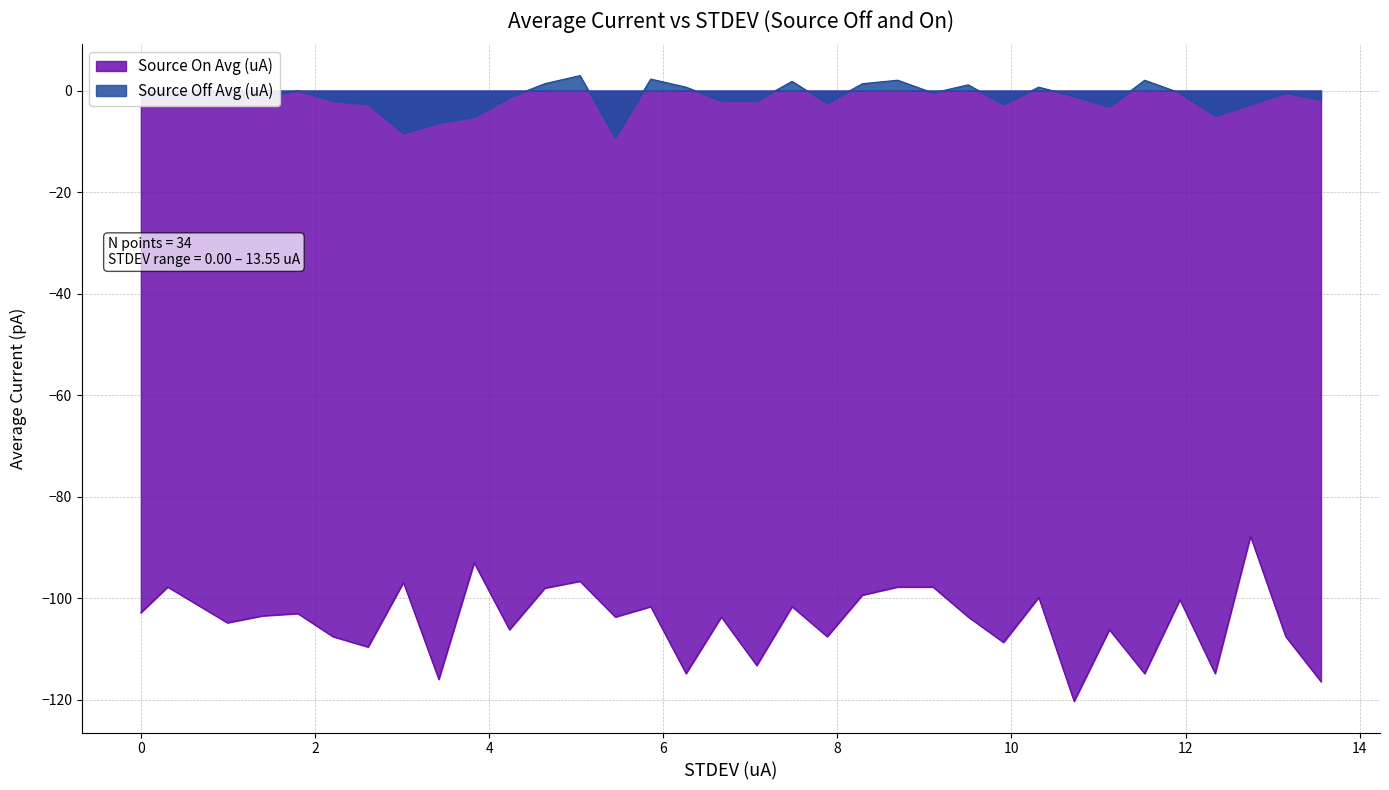

Where is Source On Avg (uA) nearest to the value -104?

5.449